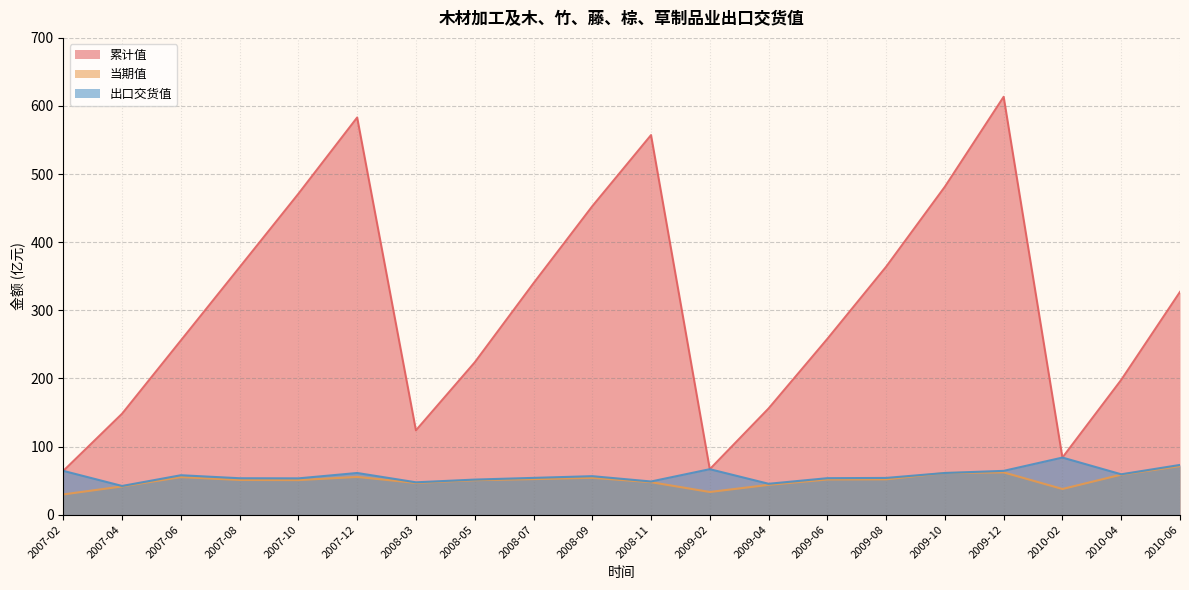

Which category has the lowest value in the 当期值 series?

2007-02